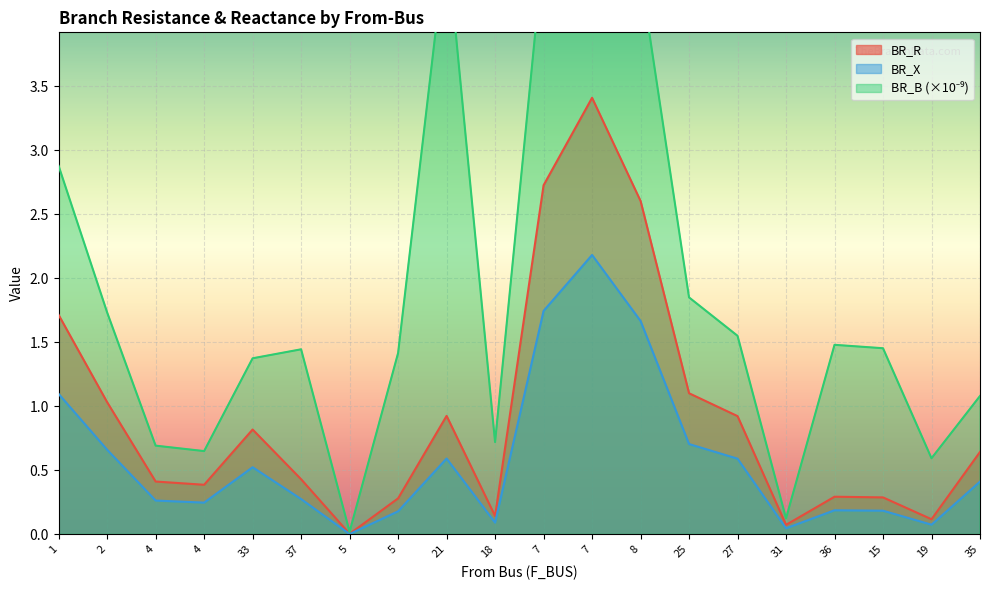

True or false: BR_X has more than 2 points higher than both neighbors.

True